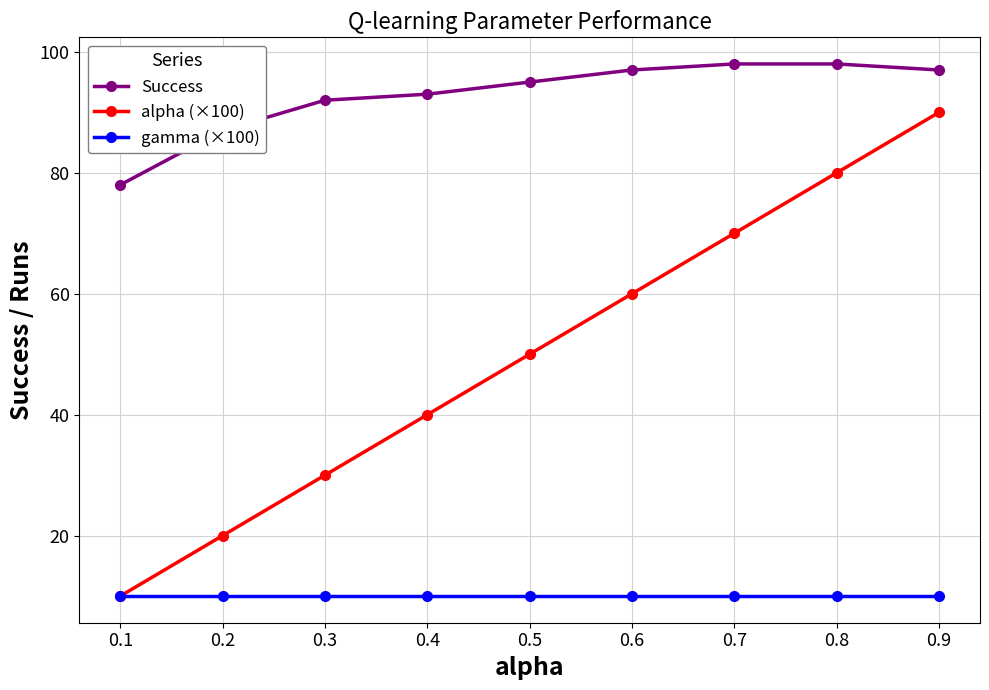

True or false: alpha (×100) and Success intersect in this chart.

False